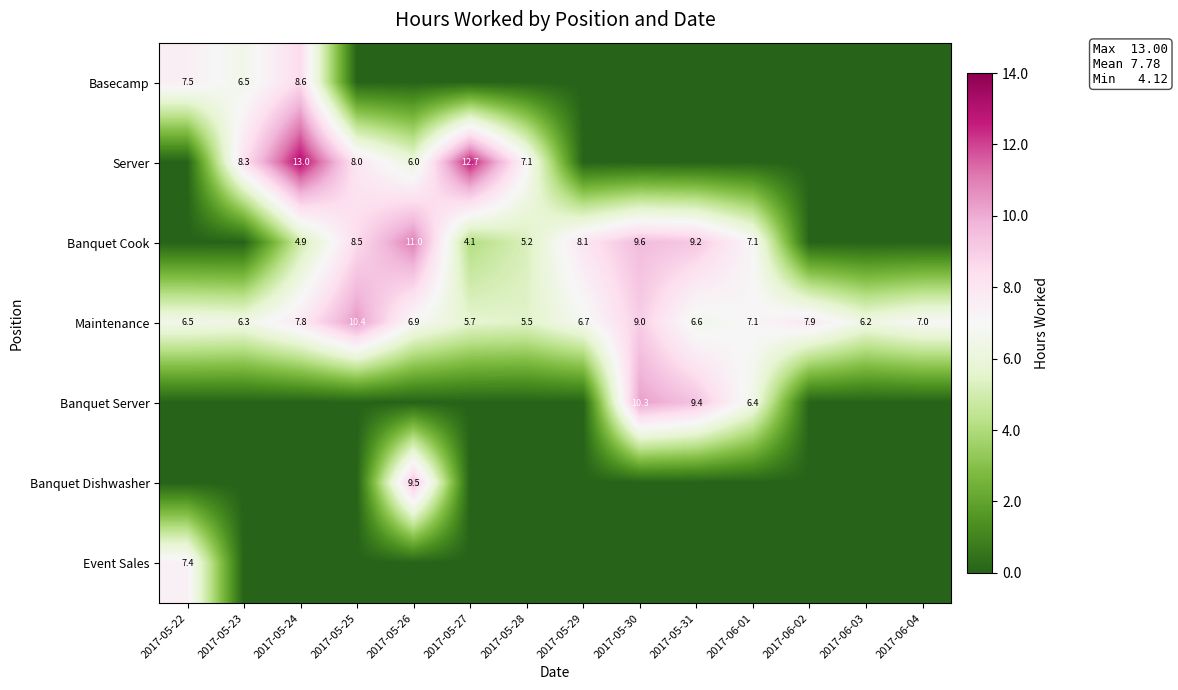

What is the sum of the Maintenance values at 2017-05-23 and 2017-05-26?

13.2